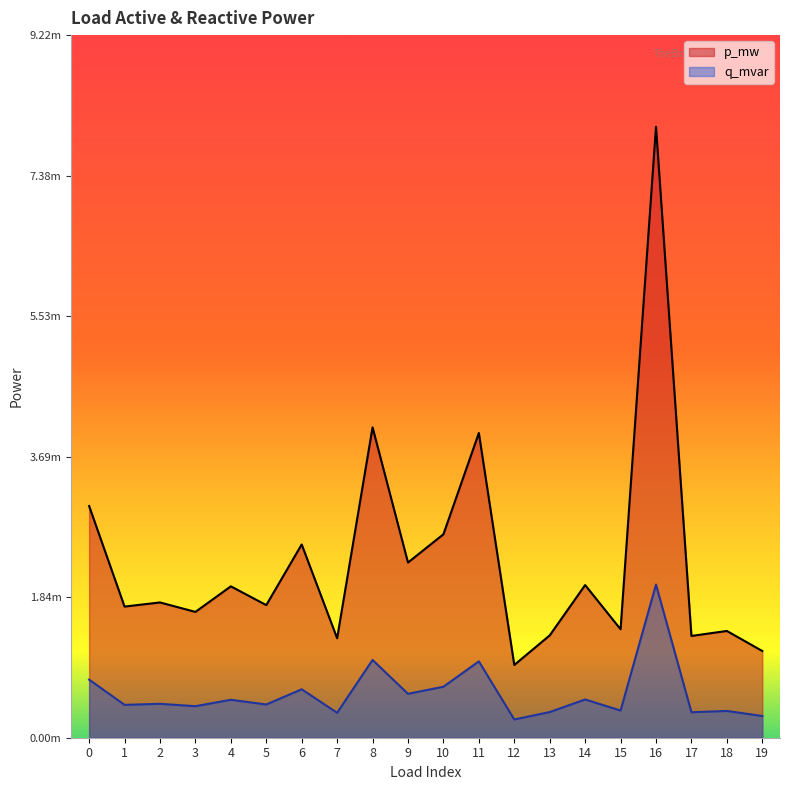

At which category does p_mw reach its first local valley?

1